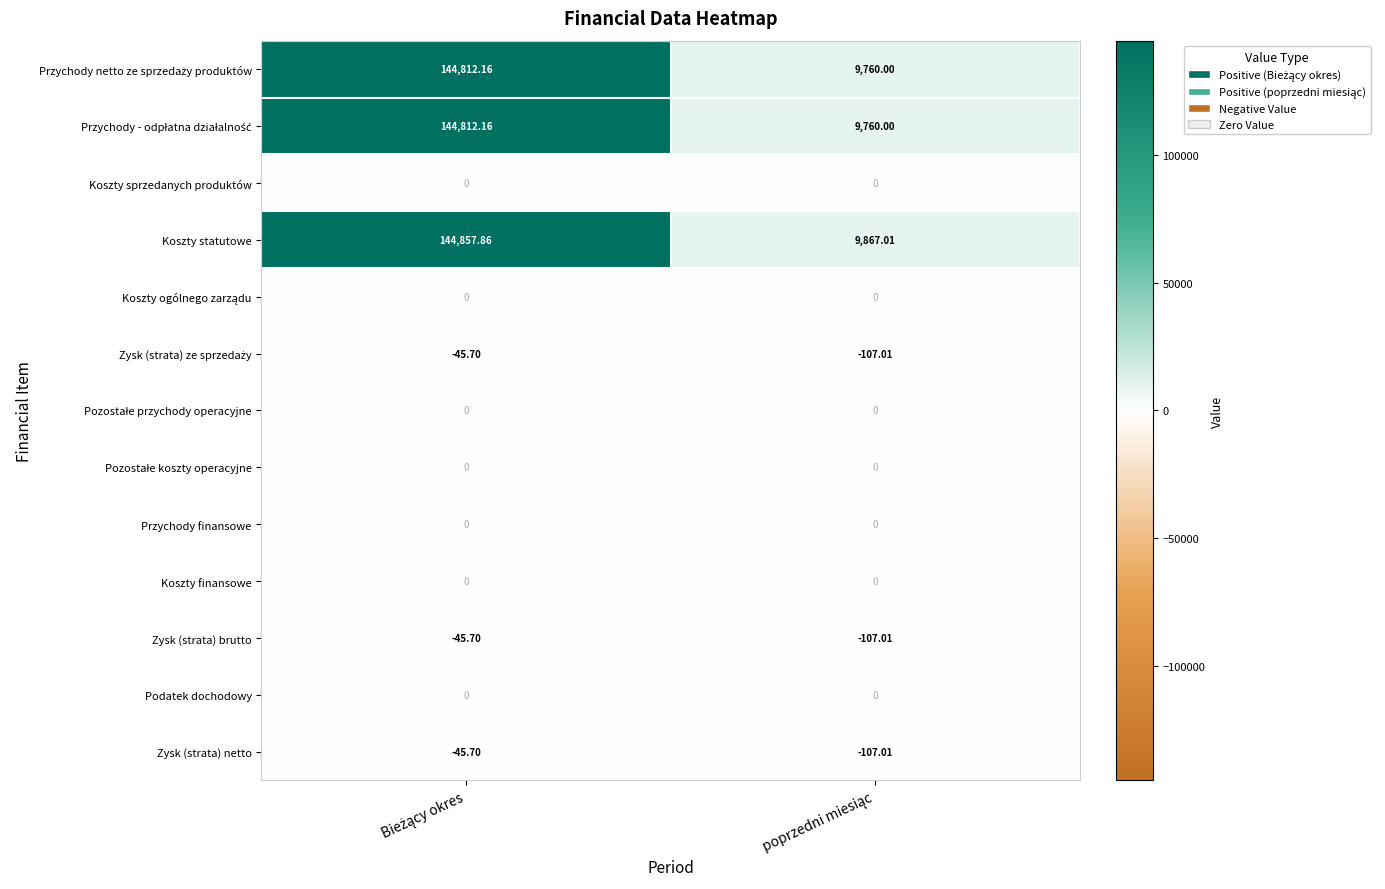

Which series has the largest total across all categories?

Koszty statutowe